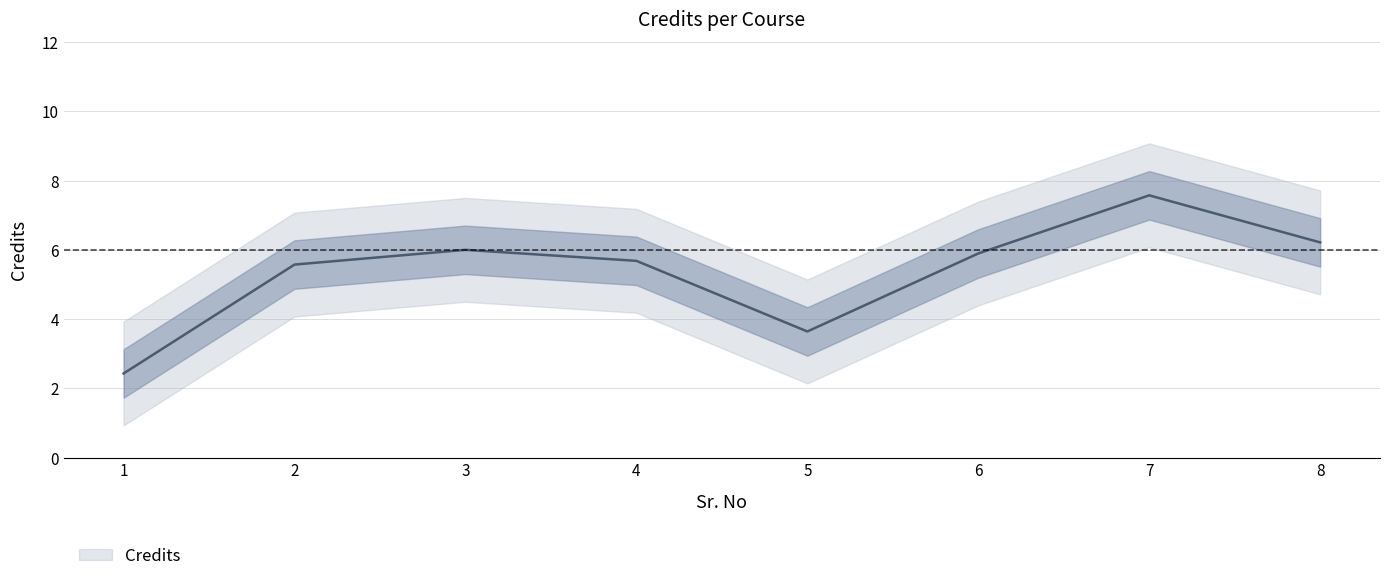

What is the difference between the values at 1 and 3?

3.6